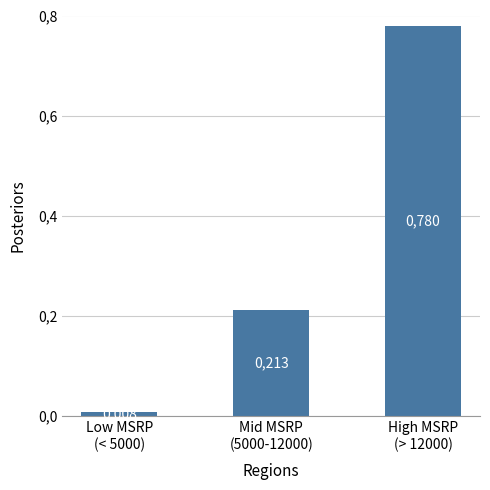

What is the sum of the values at Low MSRP
(< 5000) and High MSRP
(> 12000)?

0.8